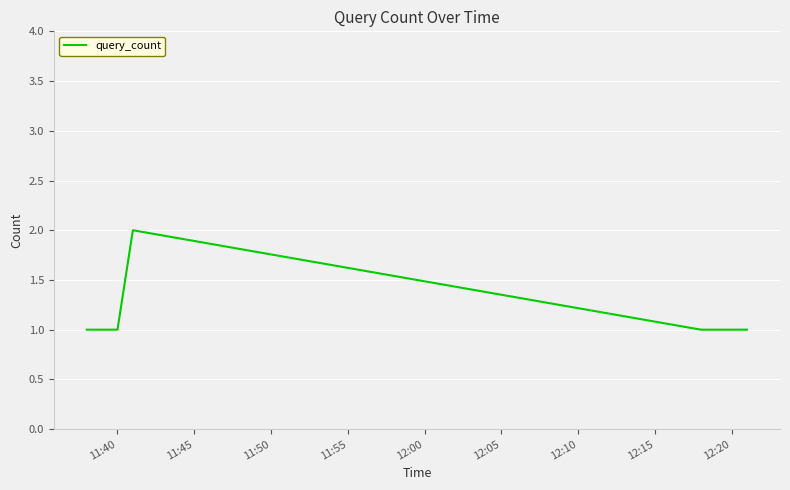

How many values are between 1 and 2?

5